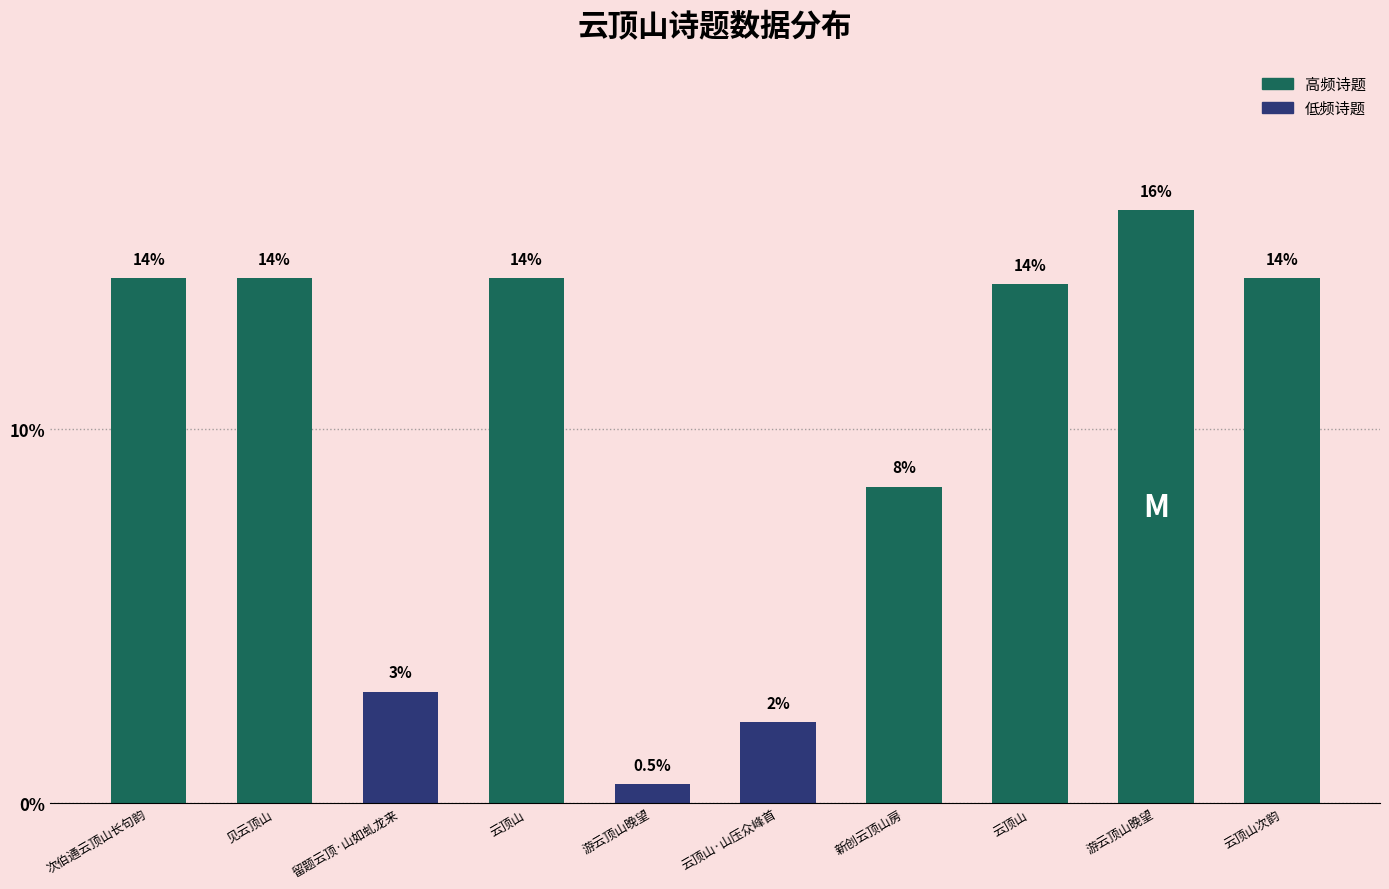

What is the label of the 9th bar from the right?

见云顶山